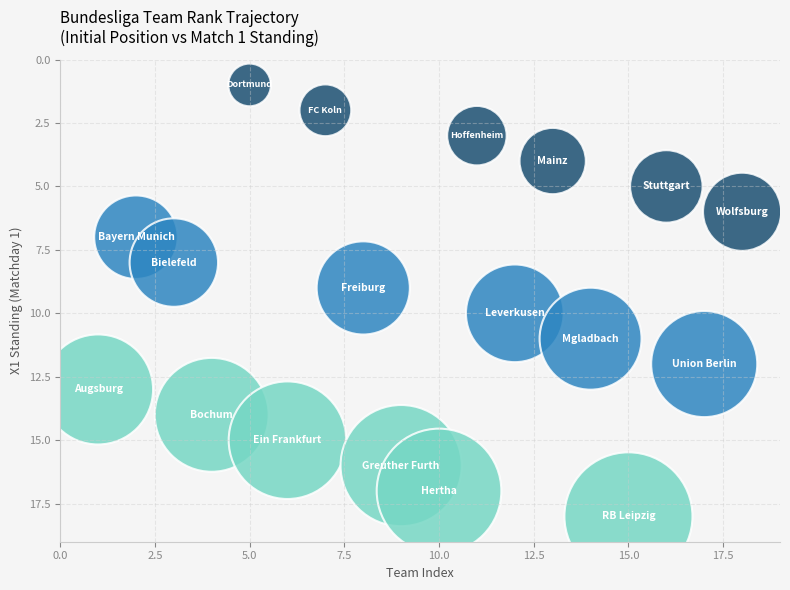

What is the range of X values (max minus min)?

17